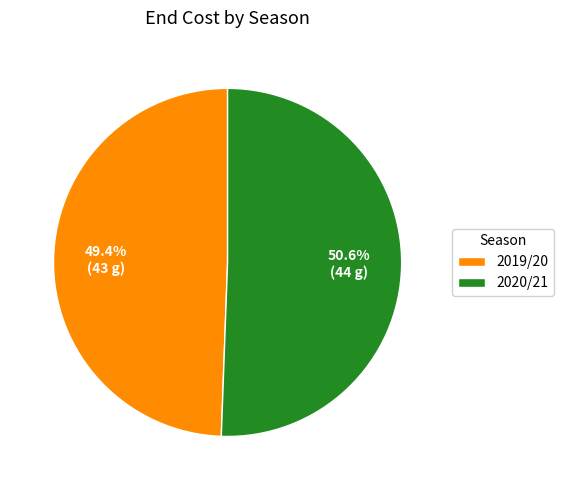

True or false: 2019/20 accounts for 64% of the total.

False